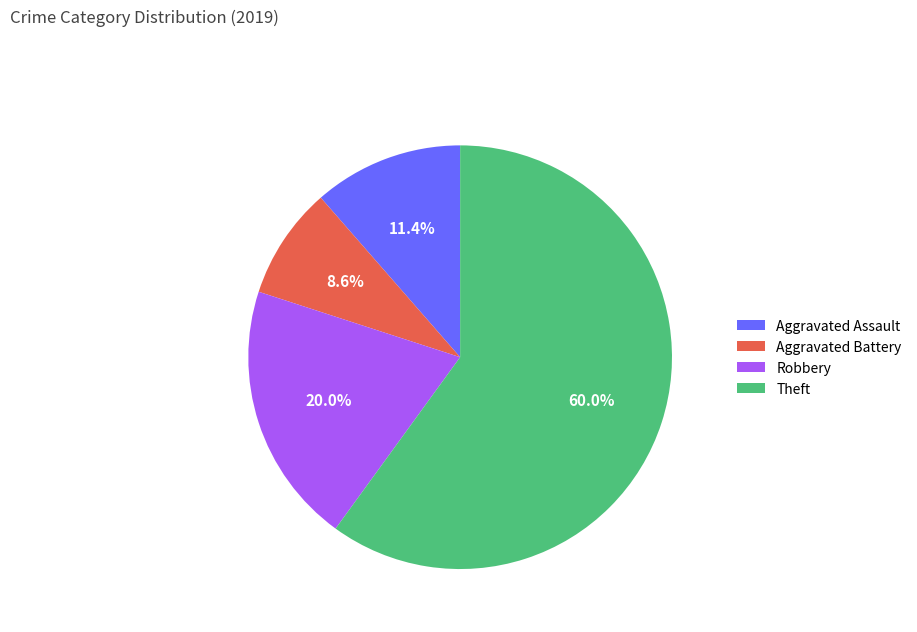

What is the largest slice in the pie chart?

Theft